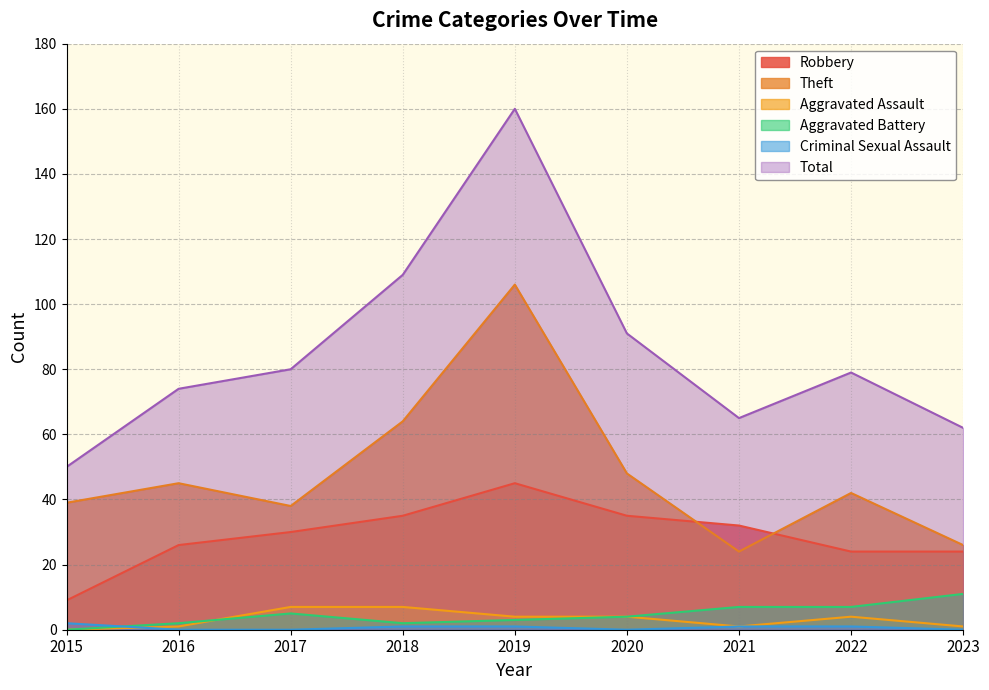

Read the Aggravated Battery value at 2022, to the nearest 10.

10